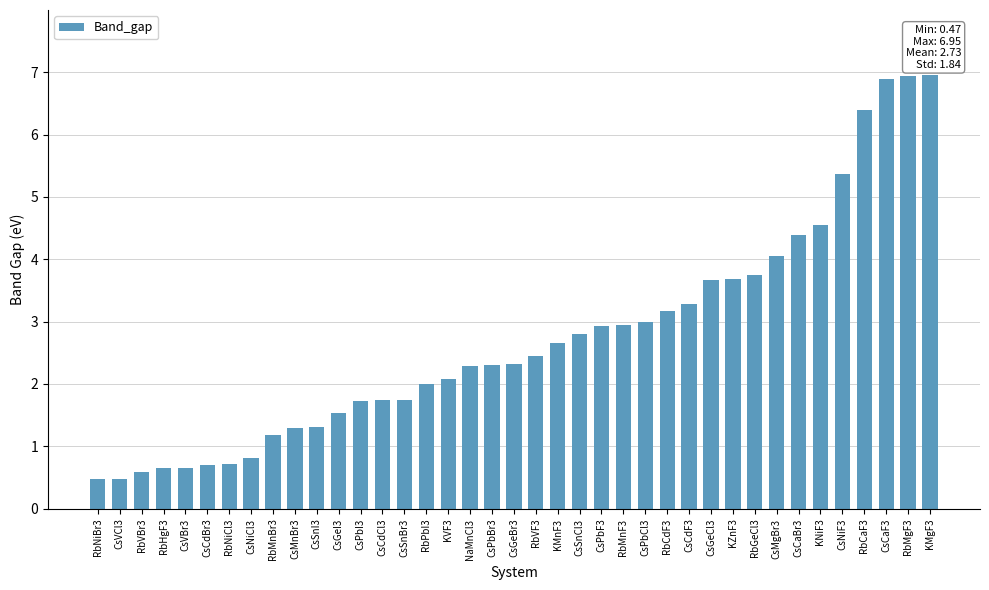

What is the minimum value shown in the chart?

0.5